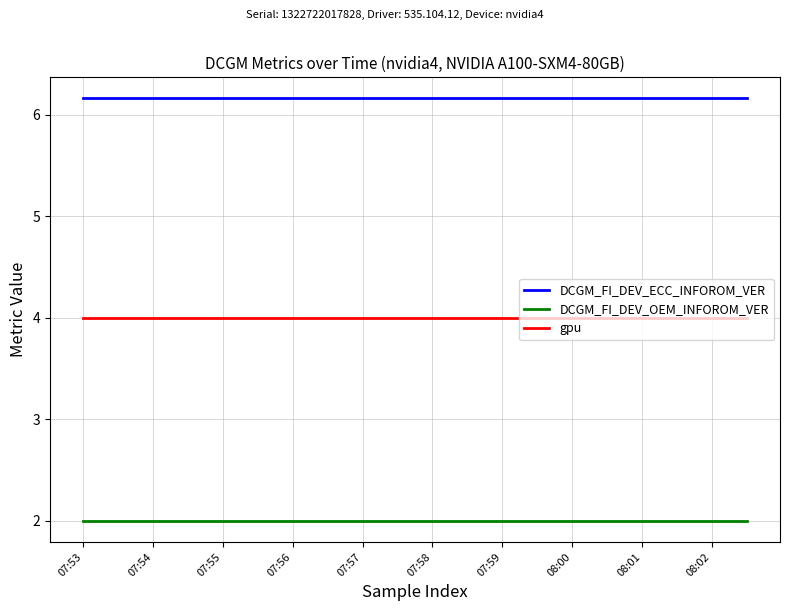

True or false: DCGM_FI_DEV_ECC_INFOROM_VER and gpu intersect in this chart.

False